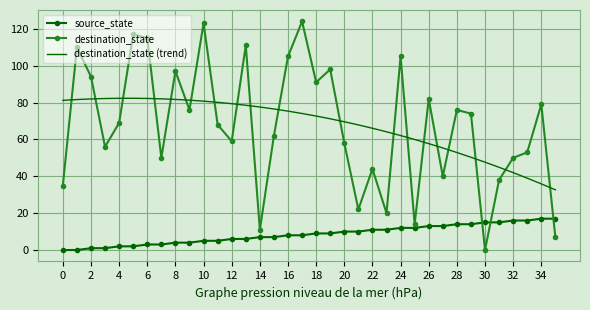

What is the highest value of the source_state series?

17.0